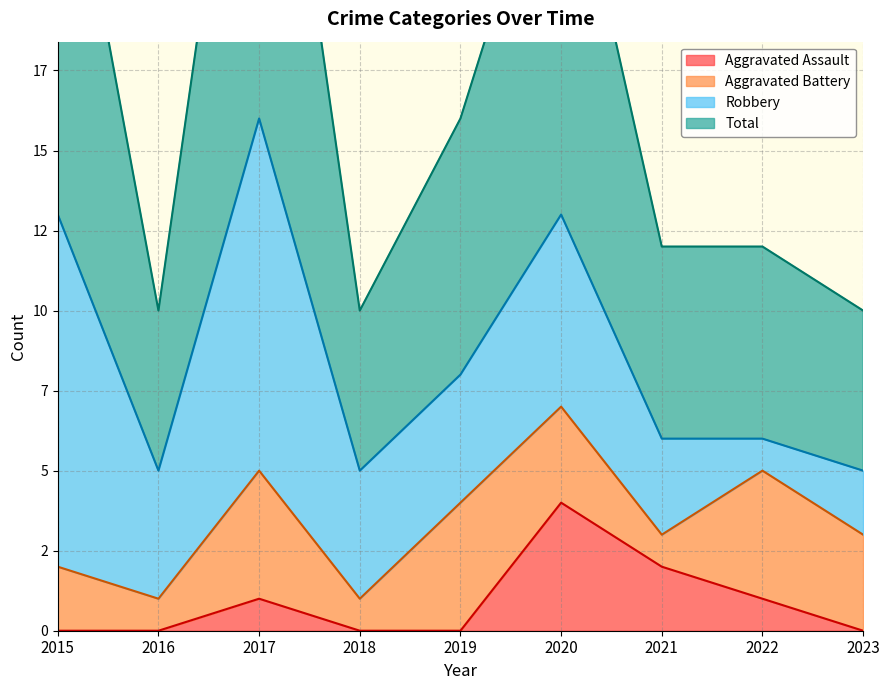

What is the difference between the maximum and minimum values in the Total series?

22